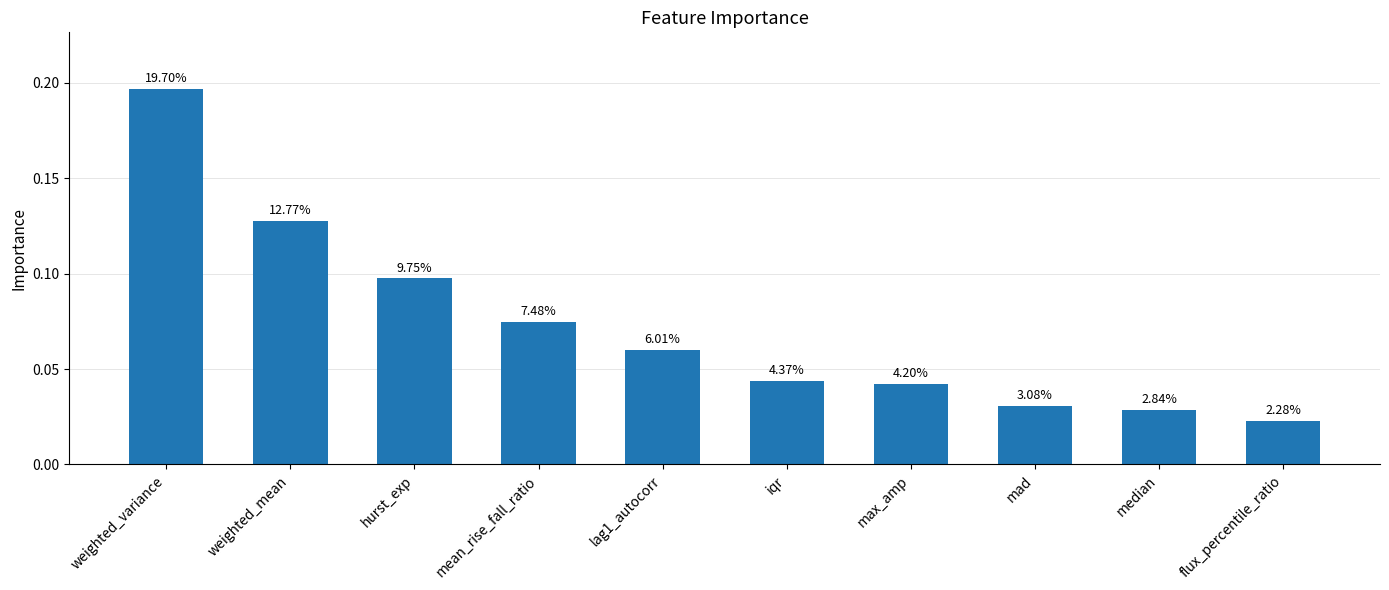

Which label corresponds to the largest value in the chart?

weighted_variance